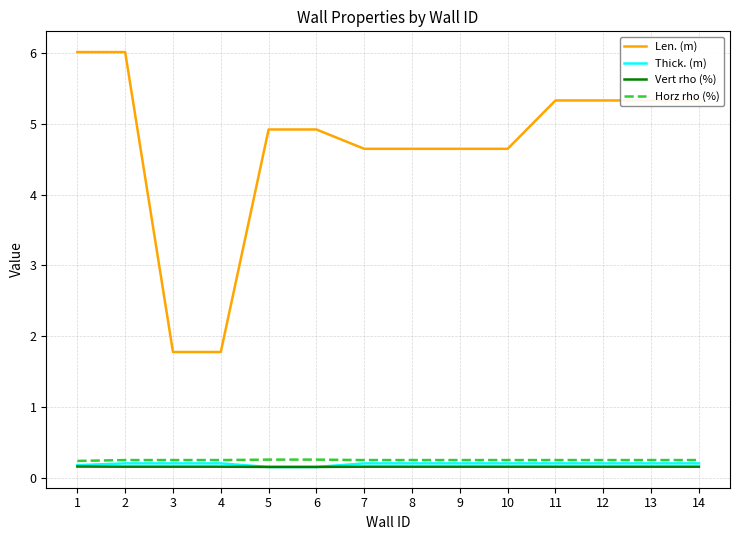

The Vert rho (%) series shows 0.2 at 13. True or false?

True